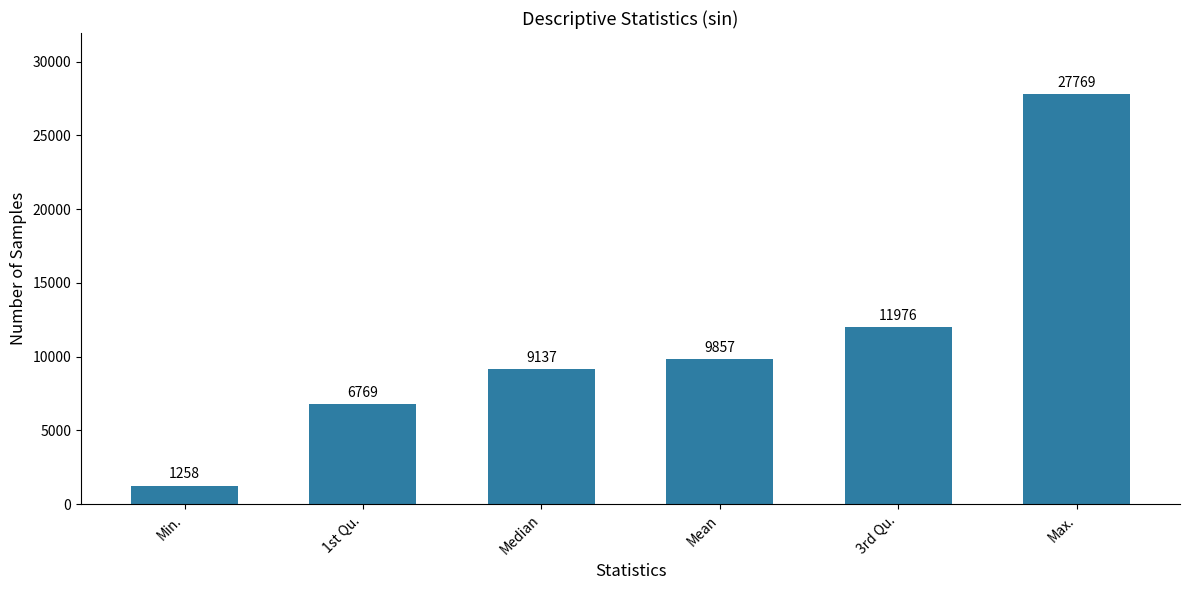

True or false: the data shows 42001 at Max..

False